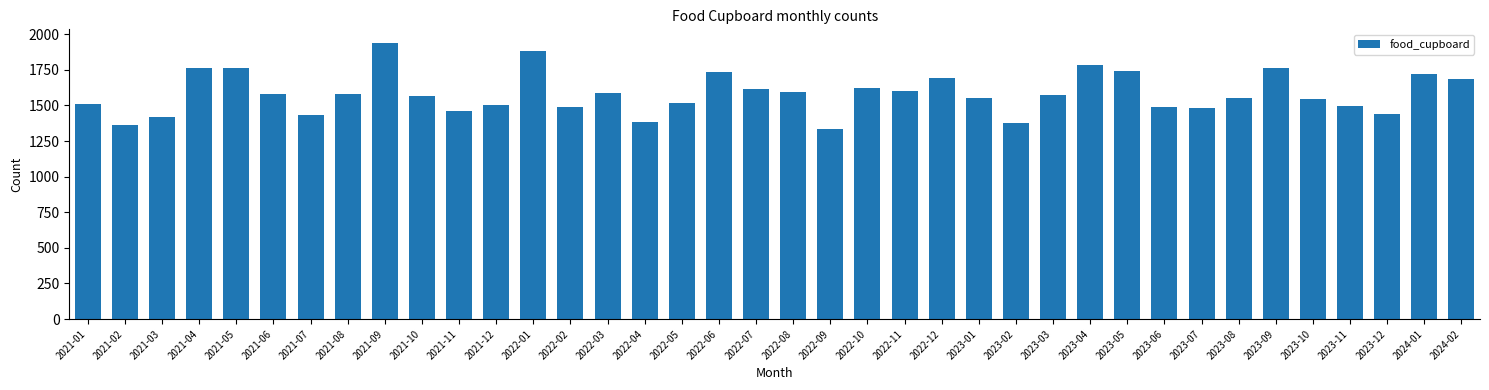

Is it true that the value at 2021-06 is 361?

False